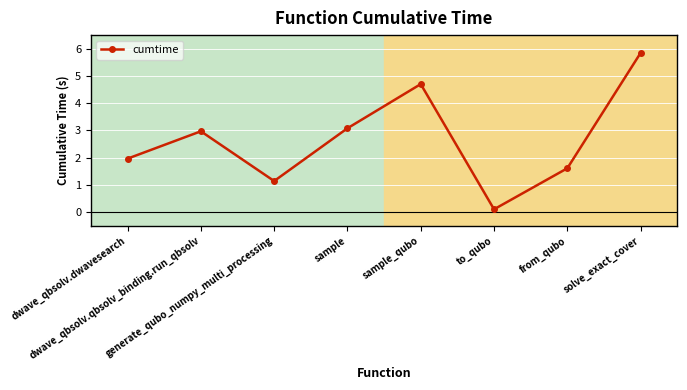

What is the average value?

2.7